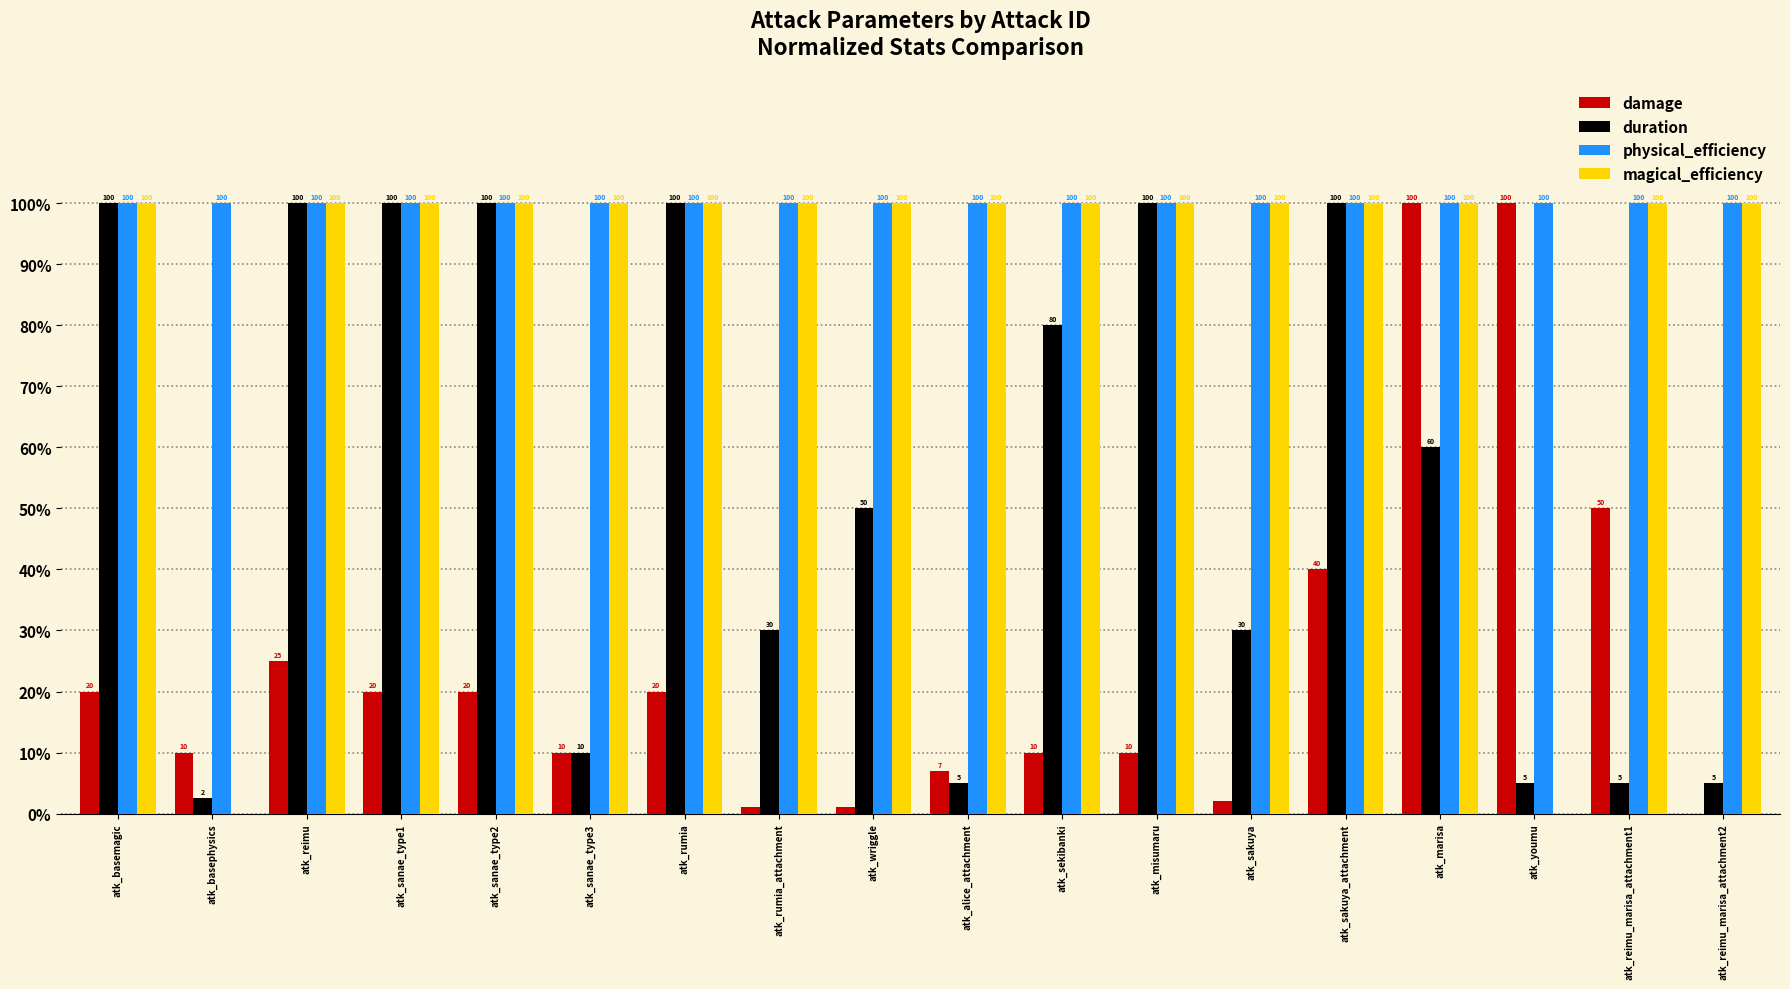

What is the maximum value shown in the chart?

100.0